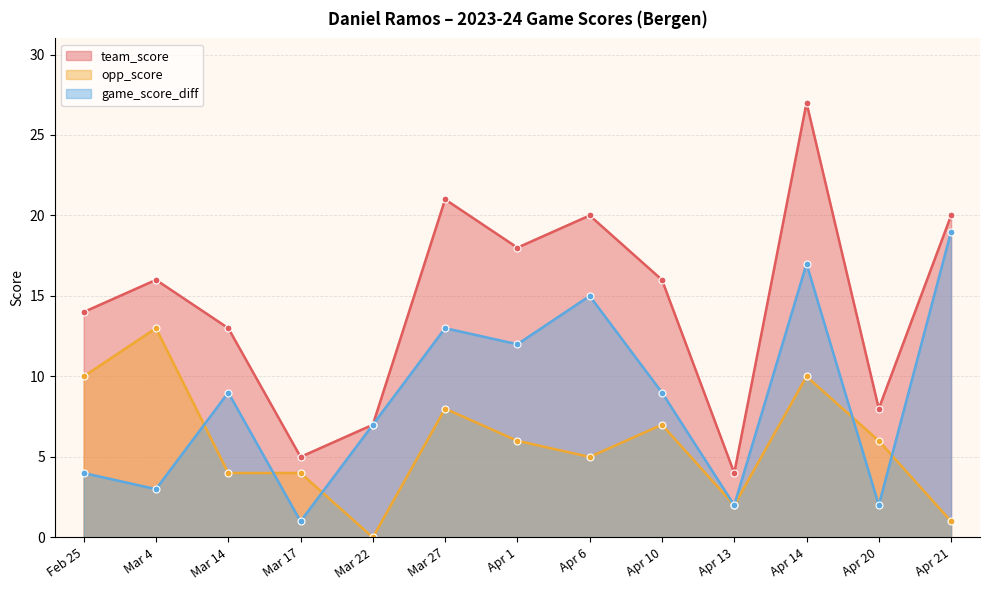

What position from the right is Apr 6?

6